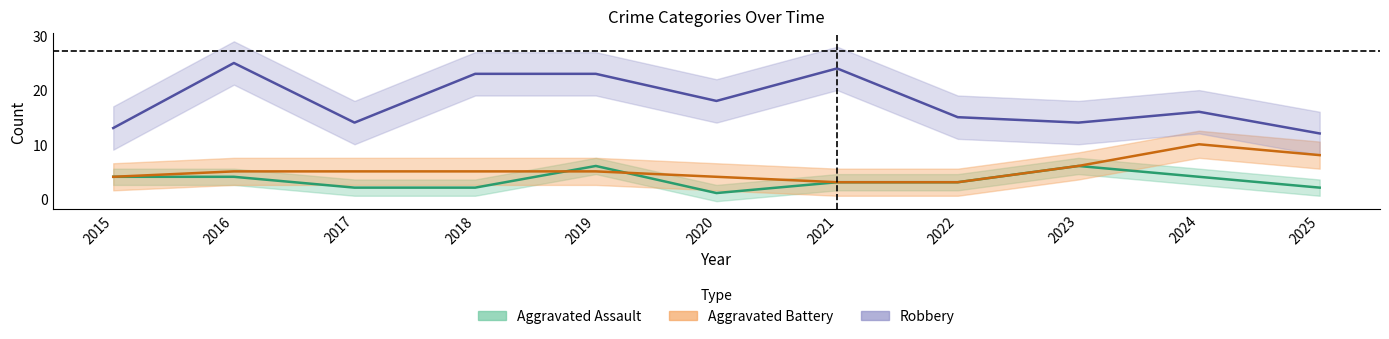

What is the difference between the maximum and minimum values in the Robbery series?

13